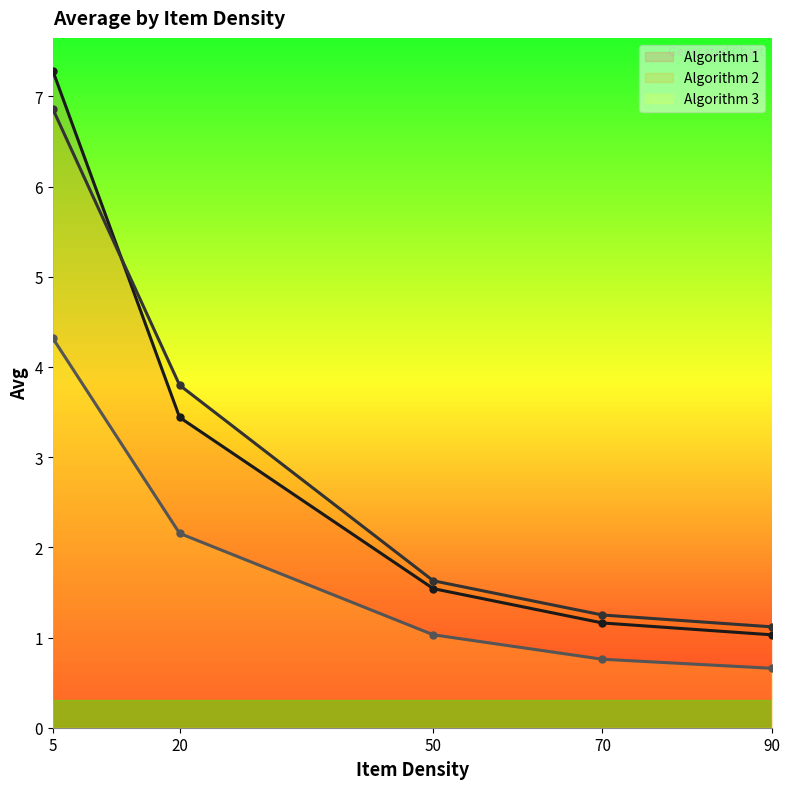

What are all the series names shown in the legend?

Algorithm 1 (line), Algorithm 2 (line), Algorithm 3 (line)